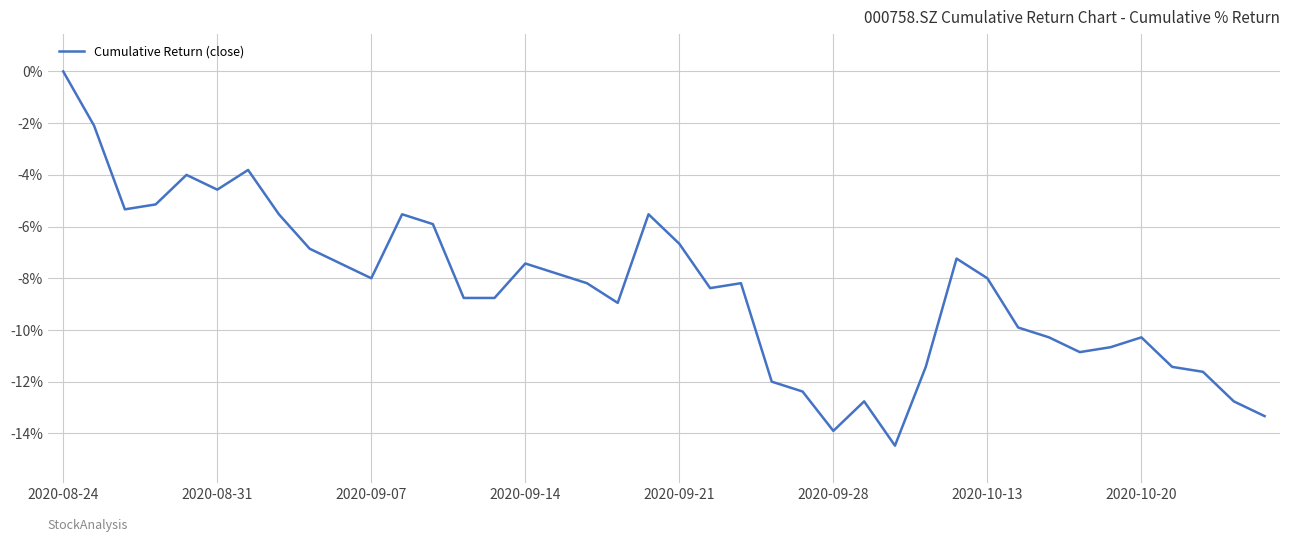

What is the difference between the maximum and minimum values?

14.5